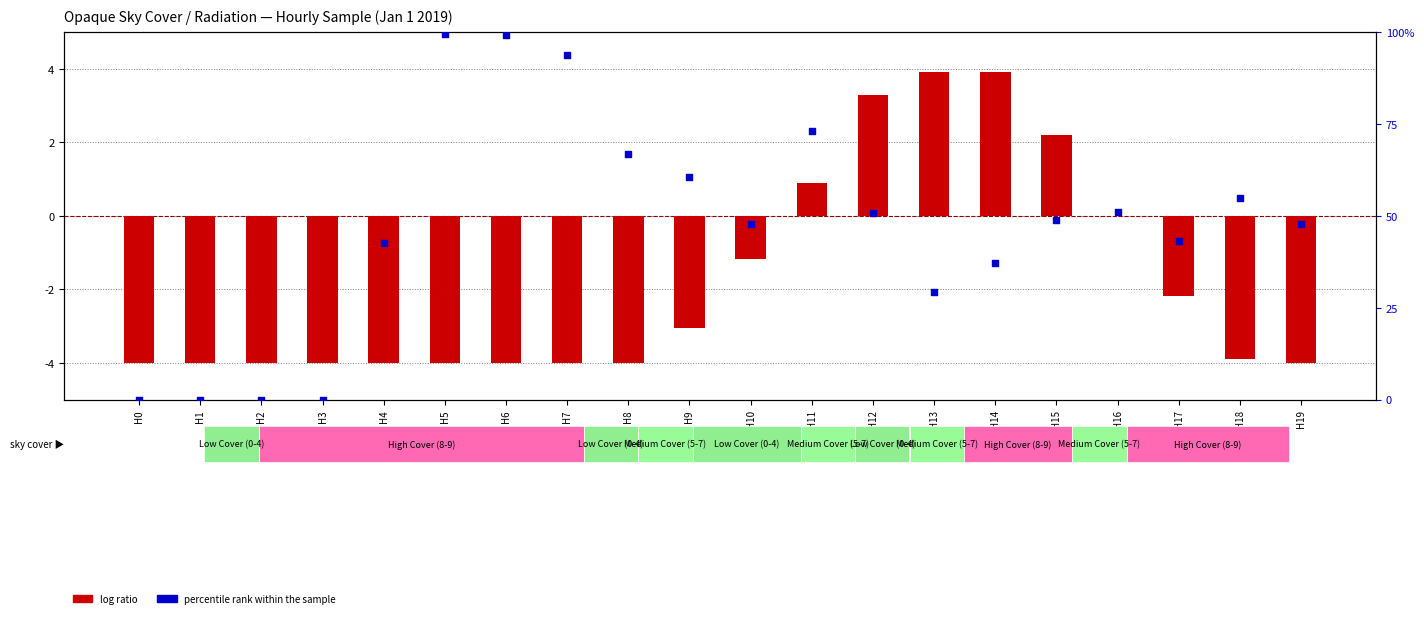

At how many categories does at least one series exceed 78?

3